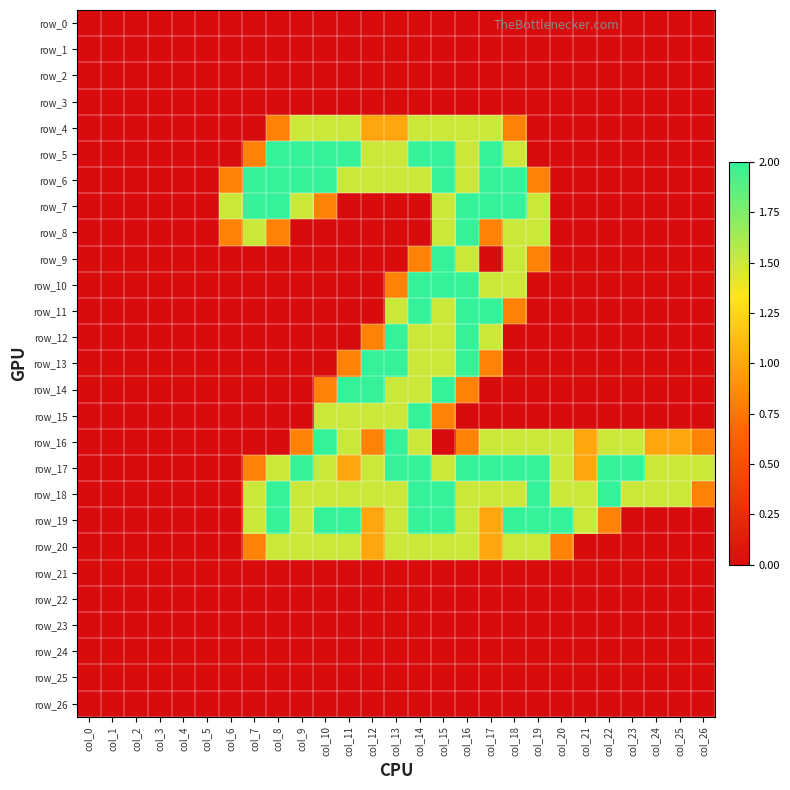

Where is row_24 nearest to the value 0?

col_0